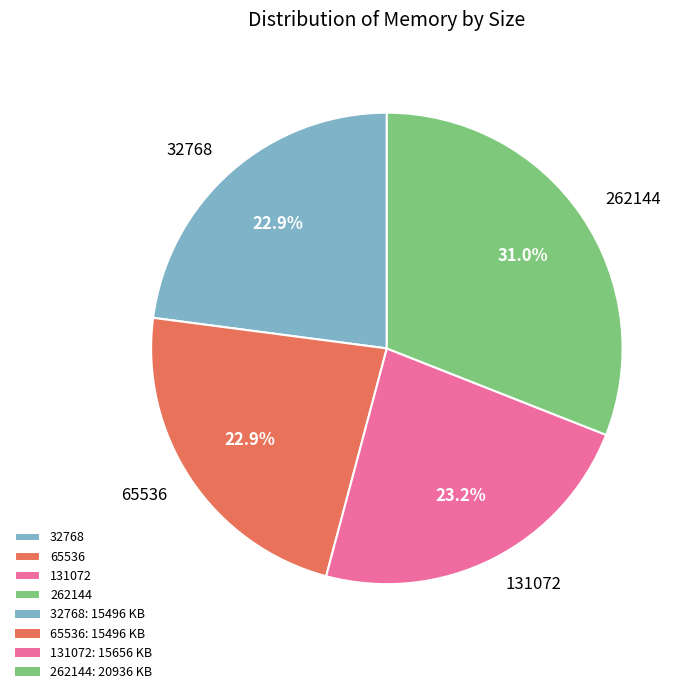

To the nearest percent, what is the difference between the largest and smallest slice percentages?

8%